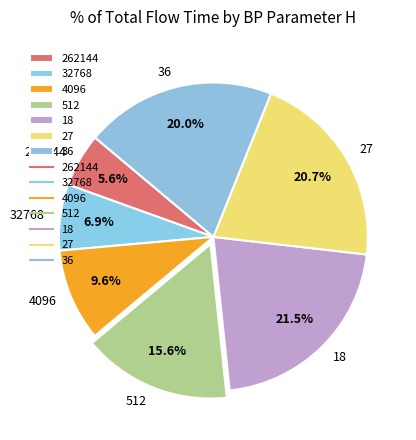

Combined, do 32768 and 512 account for over 50%?

No